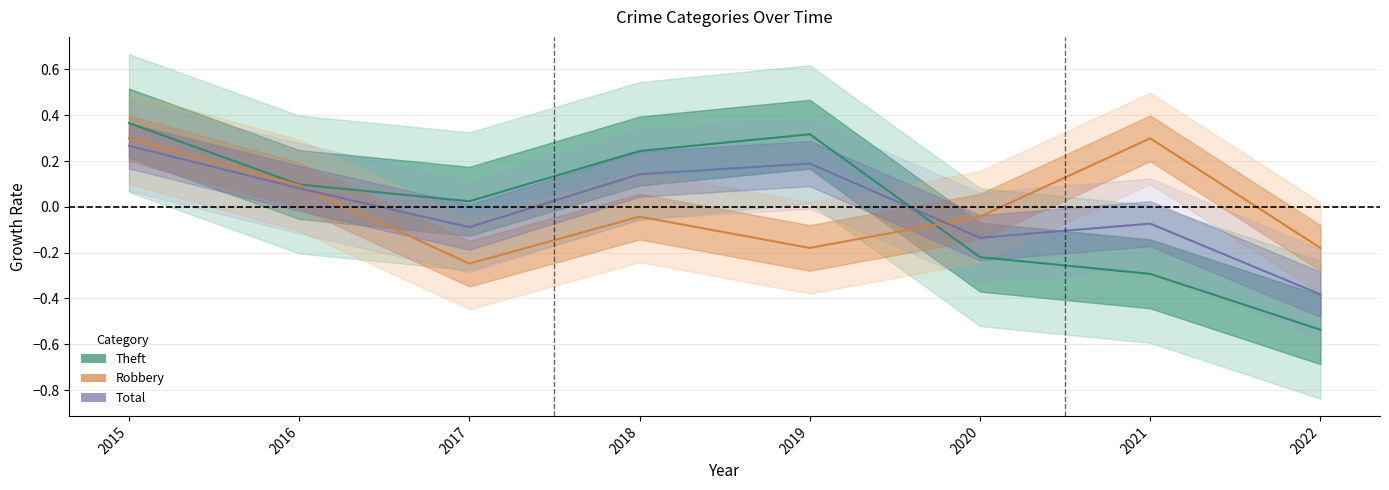

At 2015, list the series in order from largest to smallest.

Theft, Robbery, Total